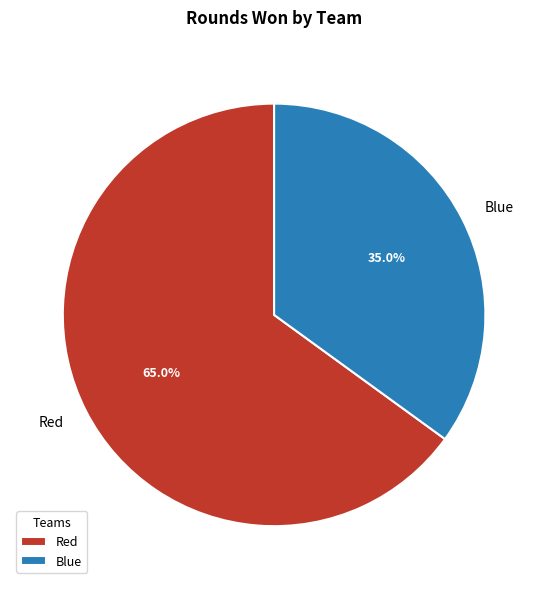

Is there a majority slice in this chart?

Yes